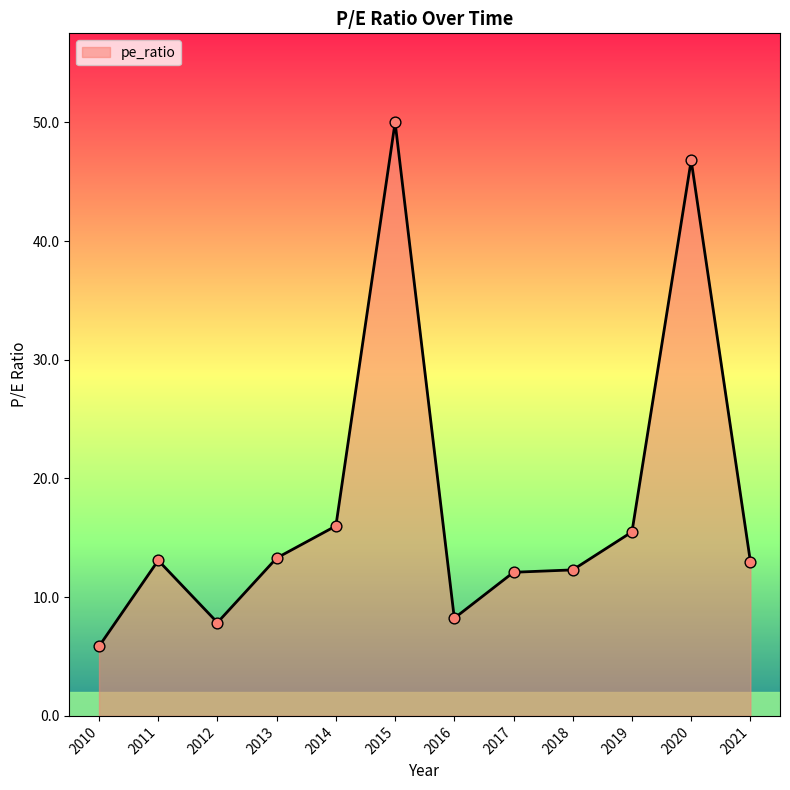

What is the ratio of the value at 2011 to the value at 2020?

0.3